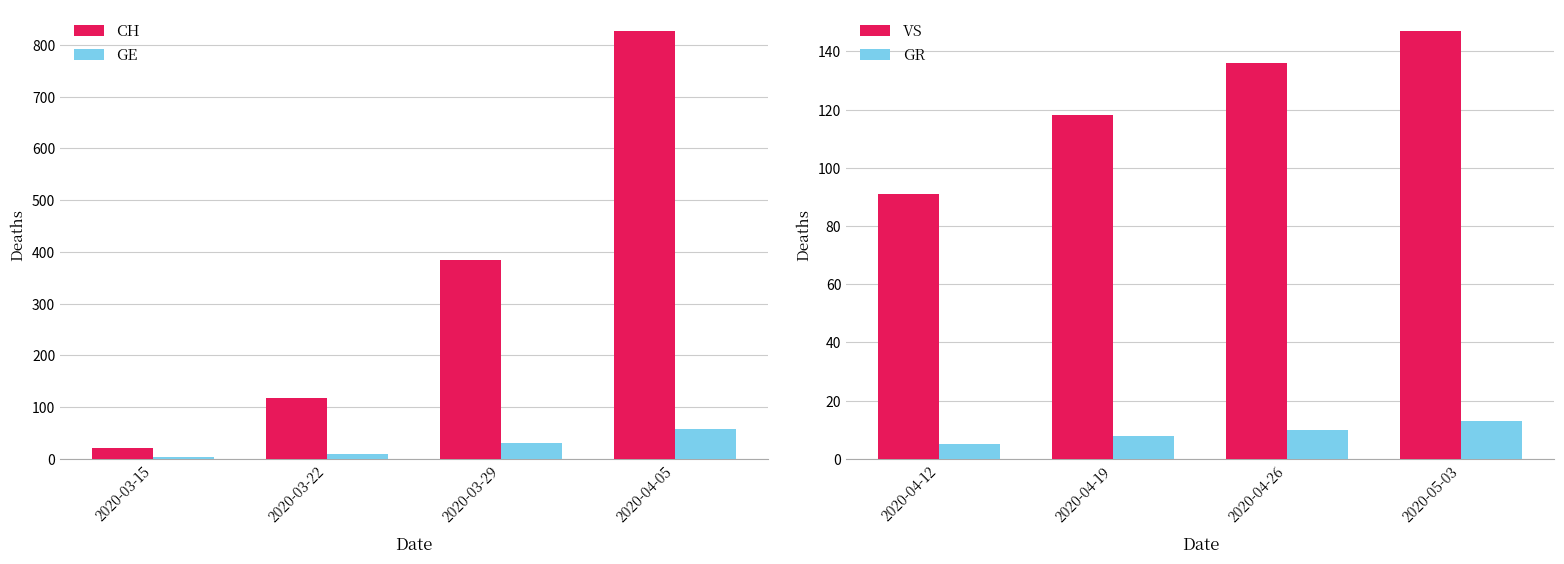

Is it true that GE equals 10 at 2020-03-22?

True